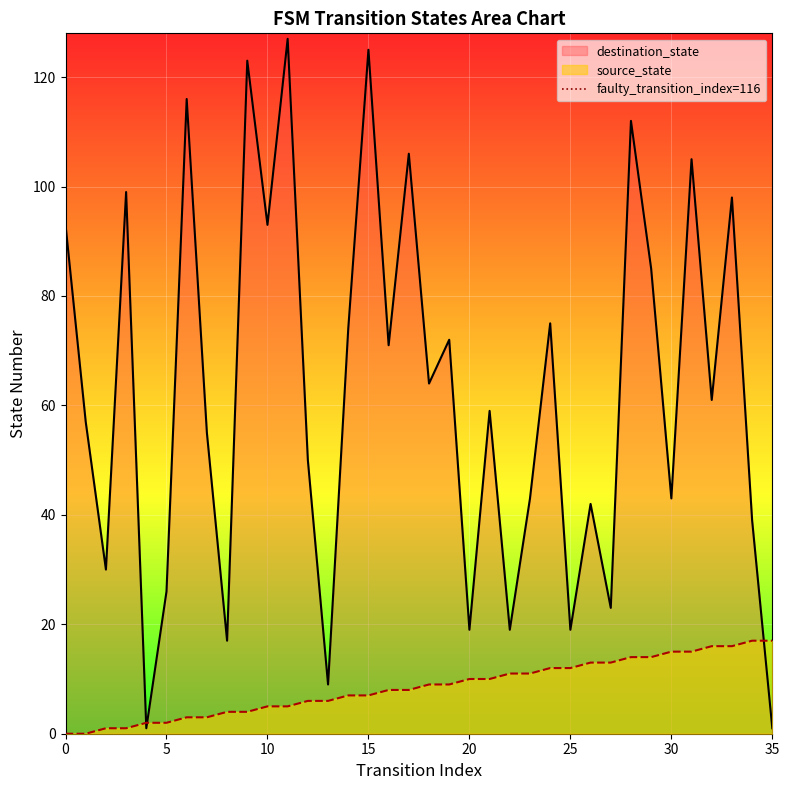

What is the highest value of the source_state series?

17